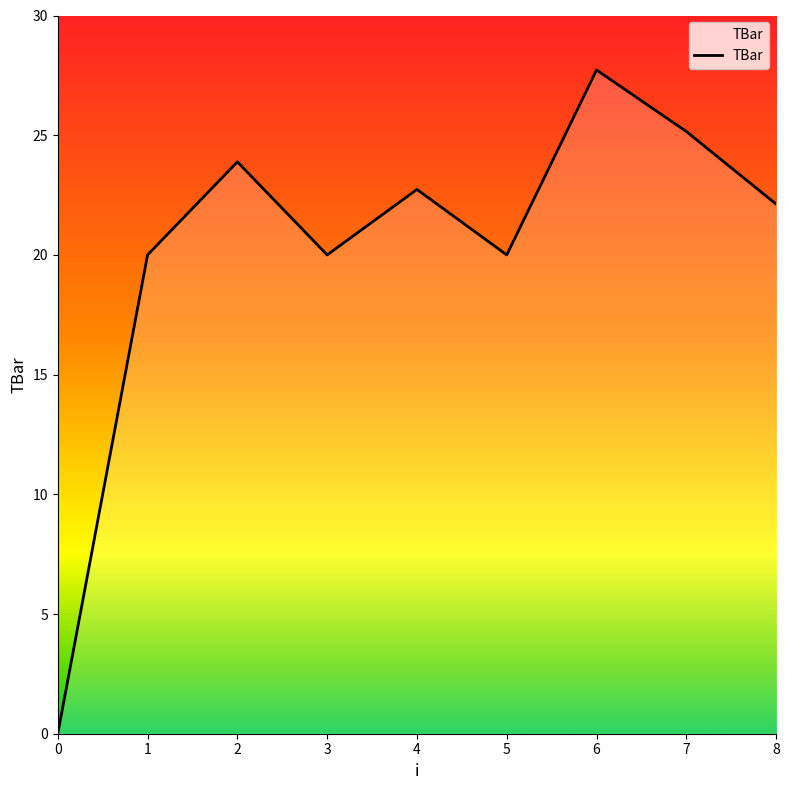

Reading left to right, transcribe all the data shown in this chart.

0=0.0	1=20.0	2=23.9	3=20.0	4=22.7	5=20.0	6=27.7	7=25.2	8=22.1